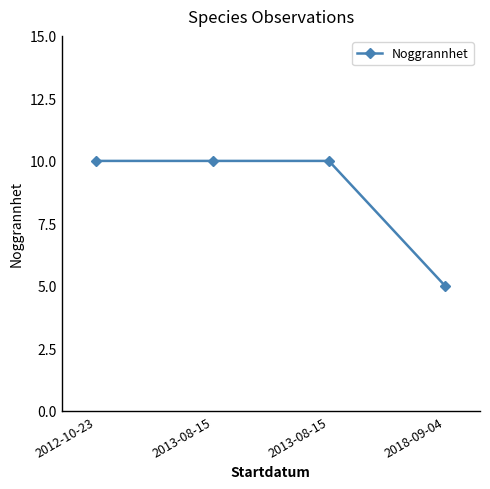

True or false: the data shows 10 at 2013-08-15.

True